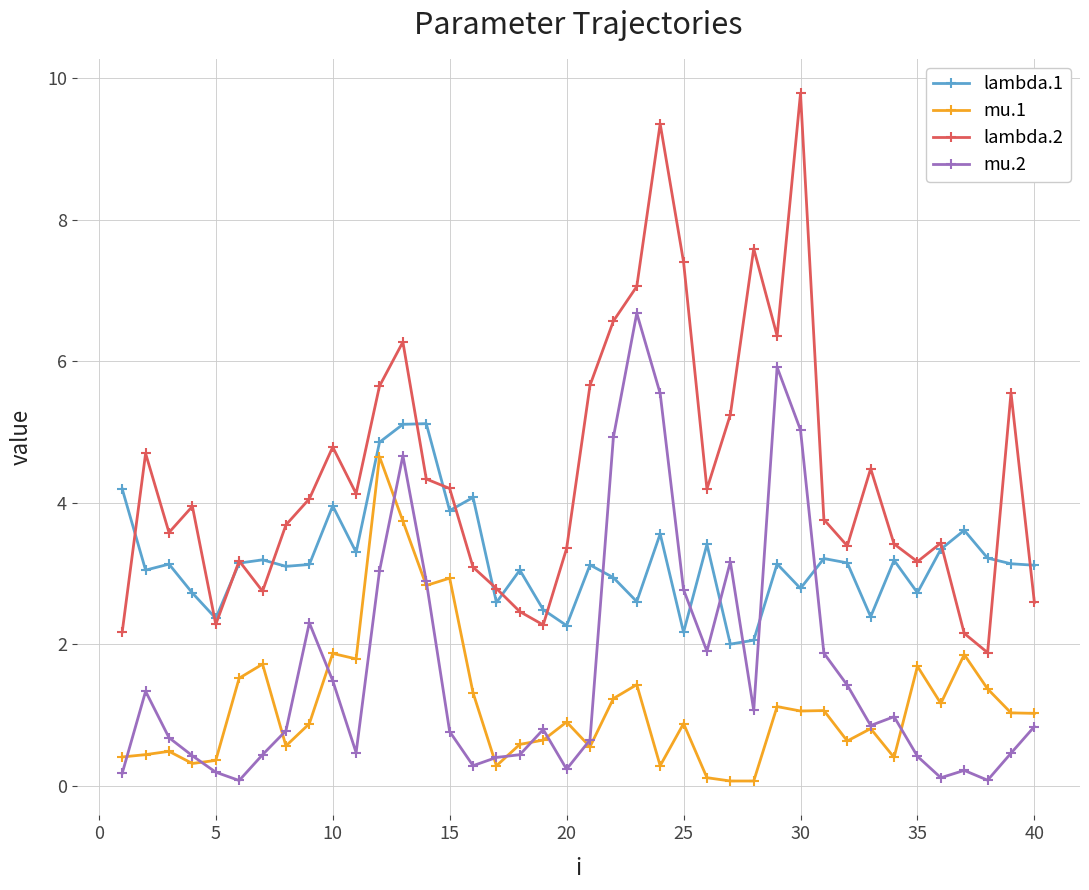

How many categories are shown in the chart?

40